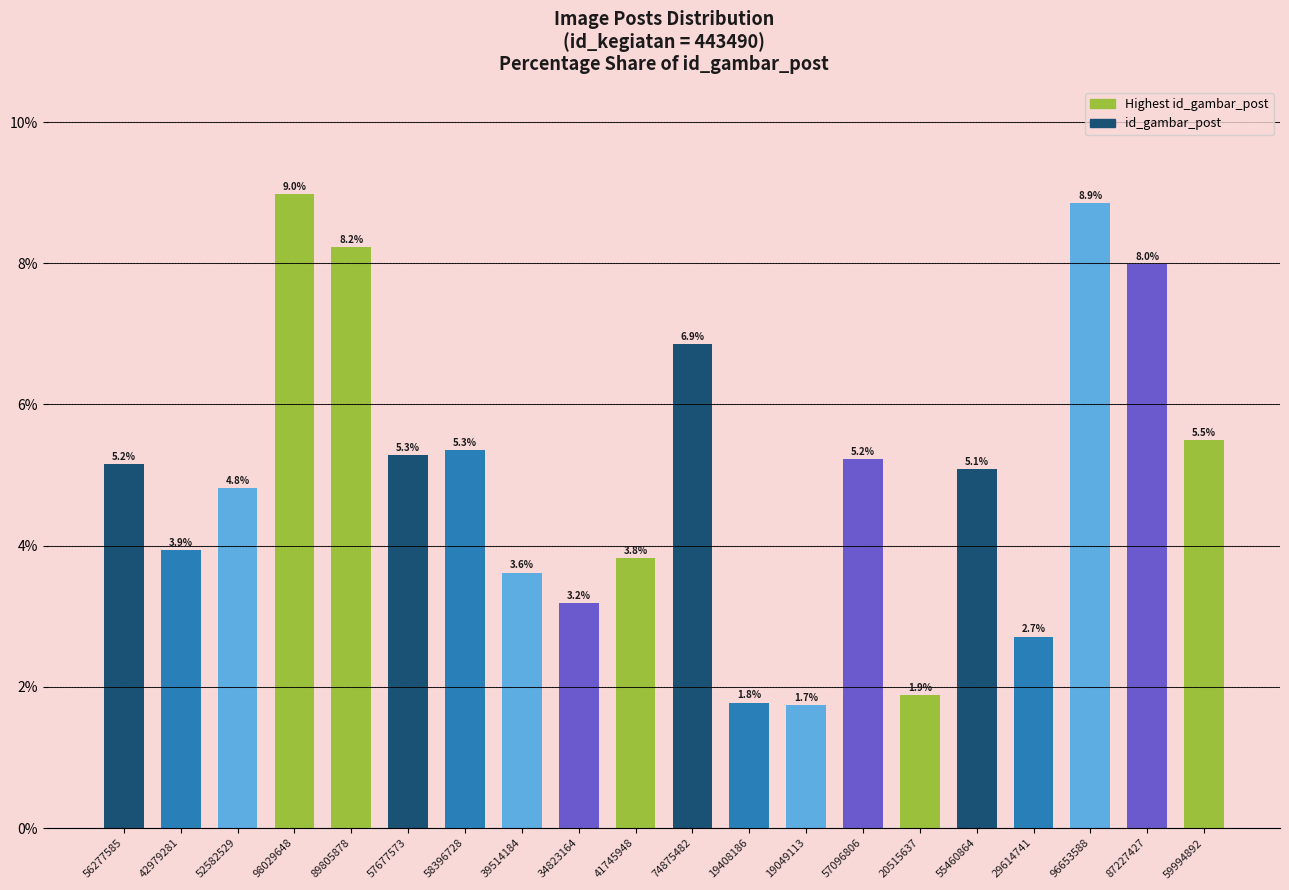

The chart shows a value of 1.8 at 19408186. True or false?

True